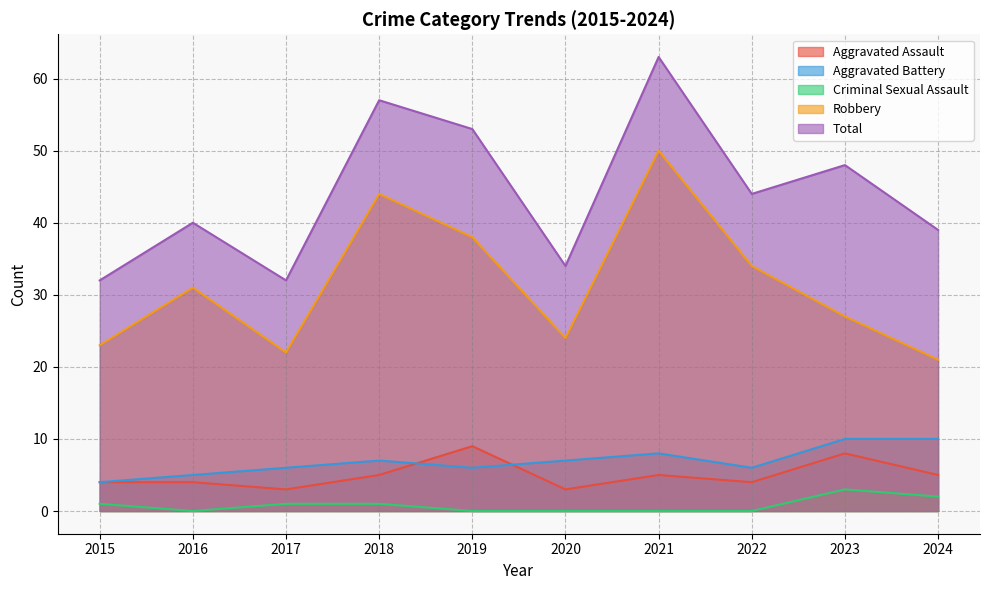

Between which two adjacent categories do Aggravated Assault and Aggravated Battery first intersect?

2018 and 2019